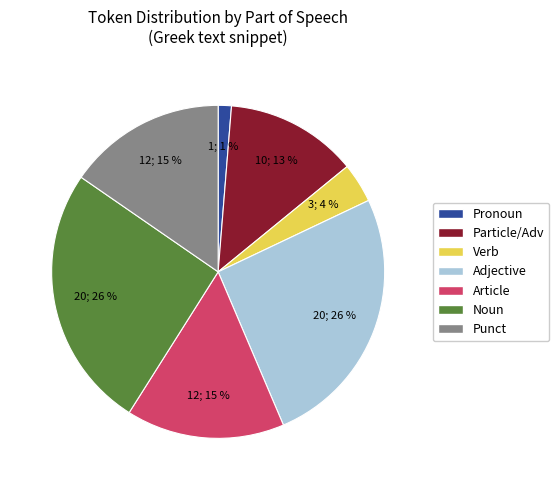

What is the smallest slice in the pie chart?

Pronoun